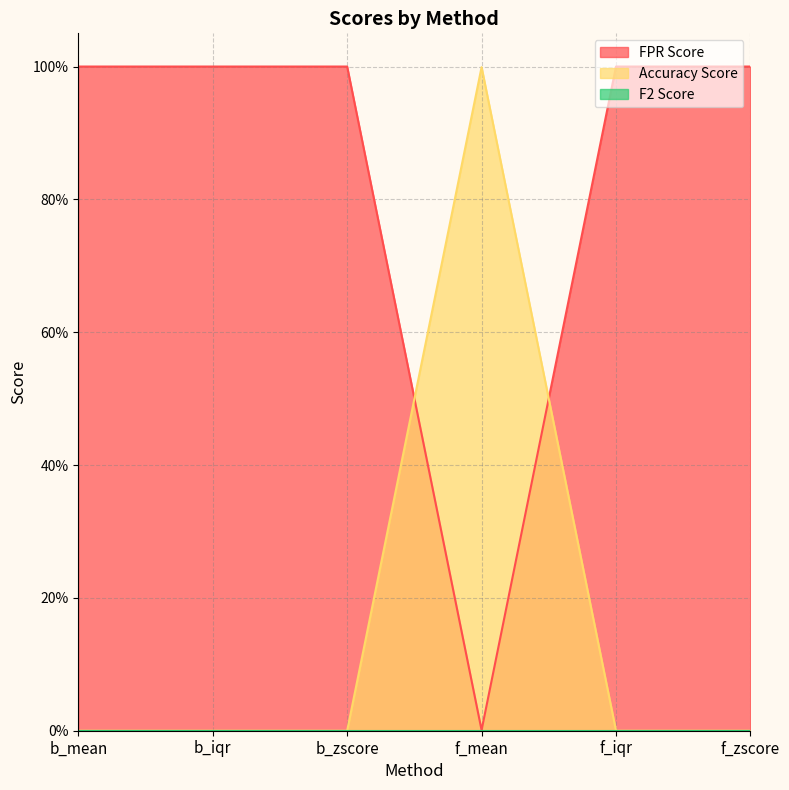

Which category has the highest value across all series?

b_mean